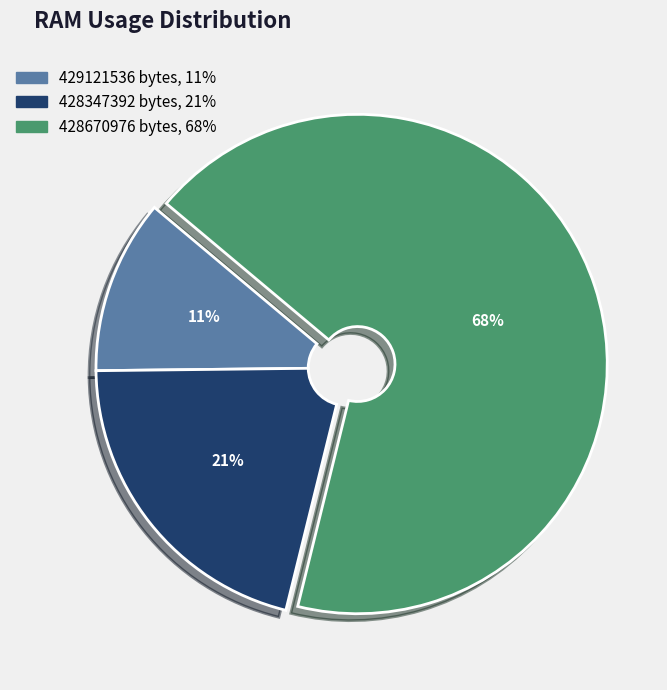

Does 429121536 represent more than half of the total?

No